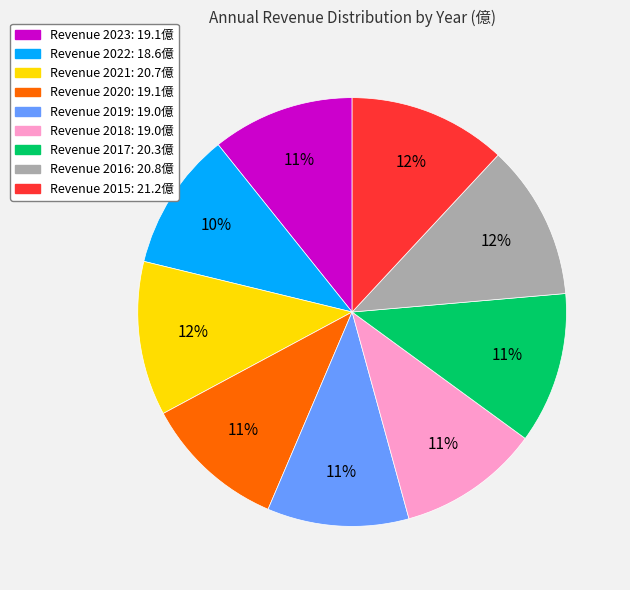

Does any single category account for the majority?

No